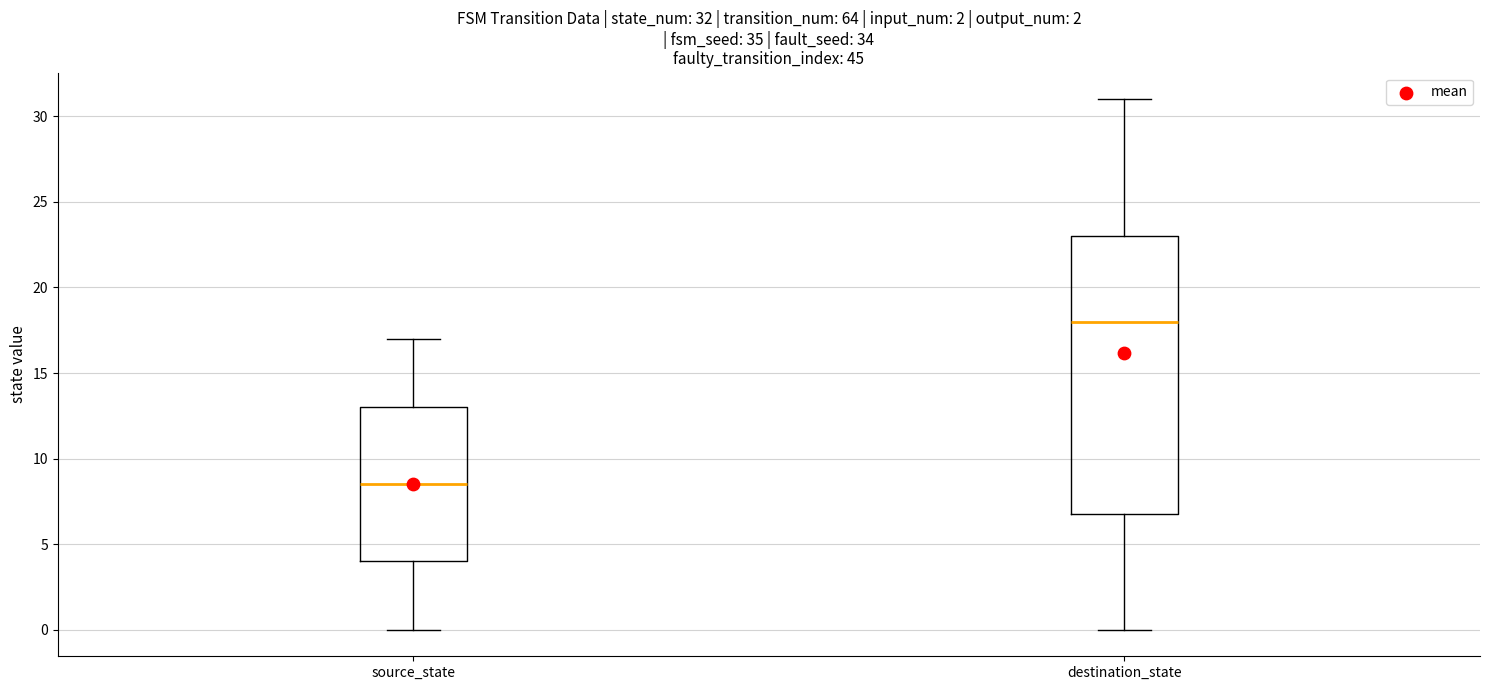

Comparing the boxes themselves (not the whiskers), which one is the tallest?

destination_state